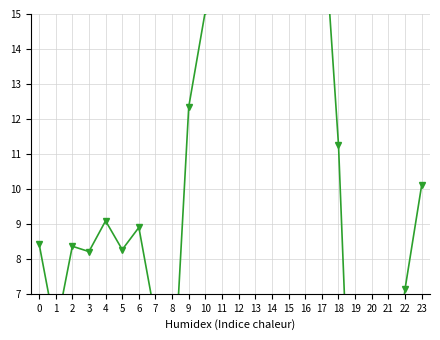

What is the value of the 18th point from the left?

18.4